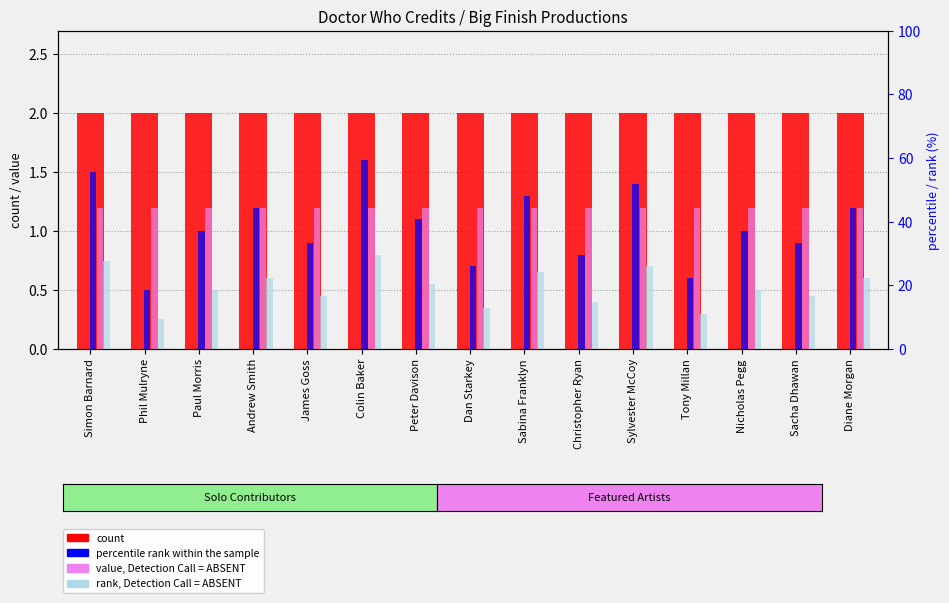

At how many categories does at least one series exceed 0?

15